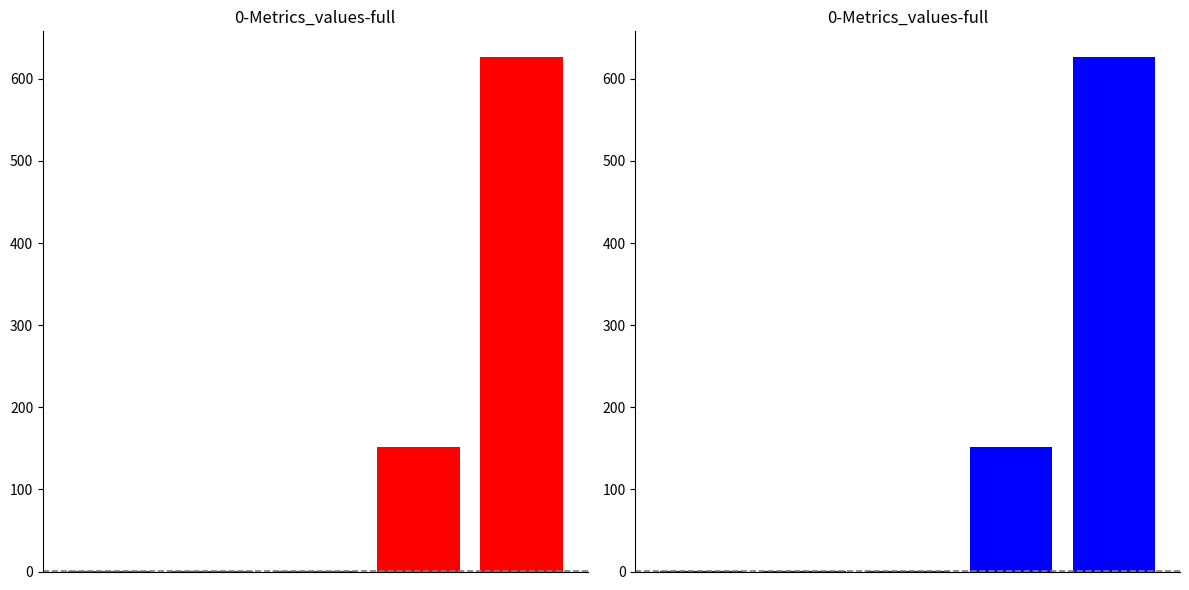

Reading left to right, list all the values displayed in this chart.

0.0	0.0	0.0	151.6	626.5